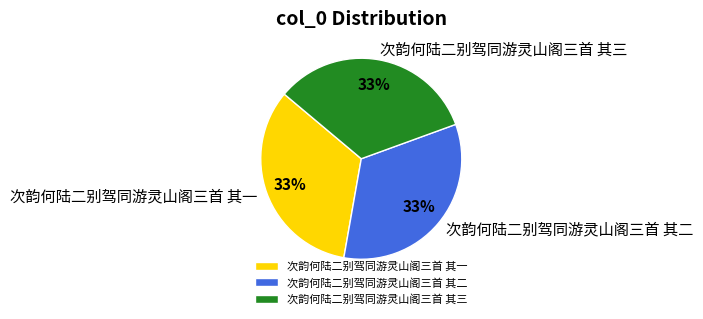

What is the ratio of the value at 次韵何陆二别驾同游灵山阁三首 其二 to the value at 次韵何陆二别驾同游灵山阁三首 其三?

1.0